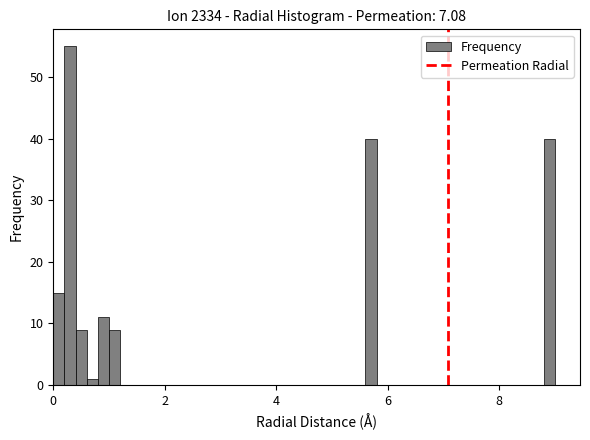

Read against the x-axis, roughly where is the centre of the tallest bar?

0.4